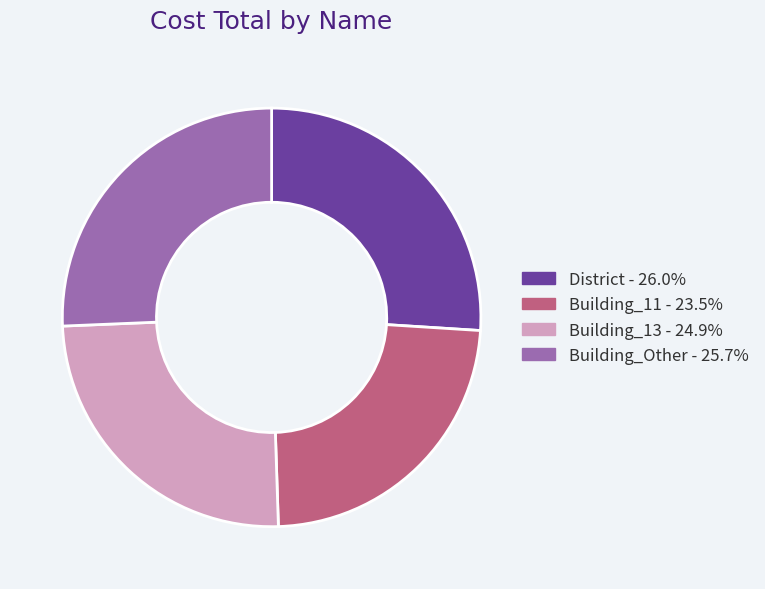

Combined, do Building_Other and Building_11 account for over 50%?

No